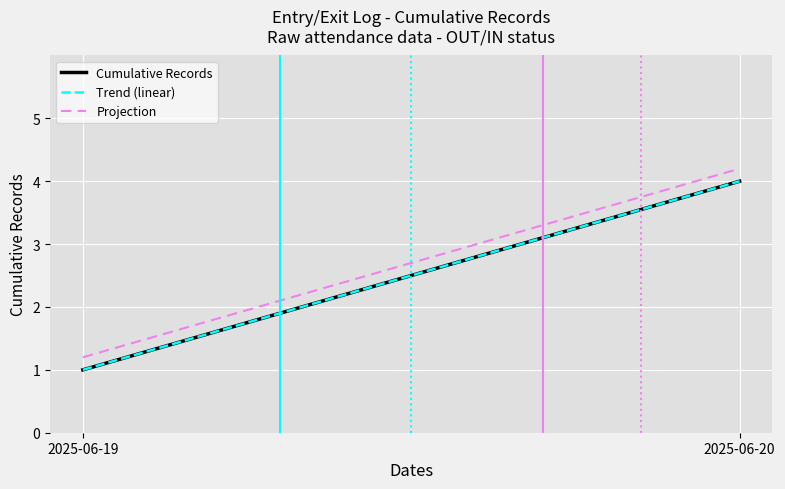

What is the highest value of the Trend (linear) series?

4.0